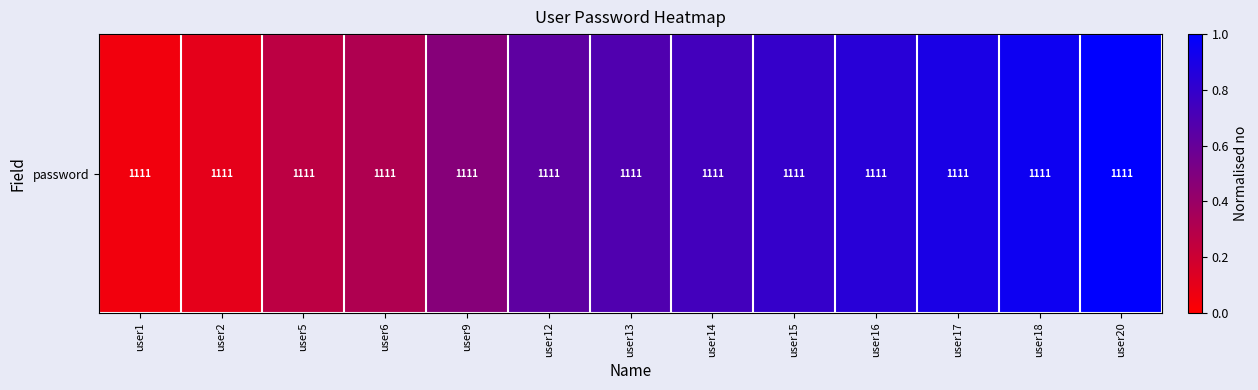

What is the change in value from user12 to user13?

+0.1